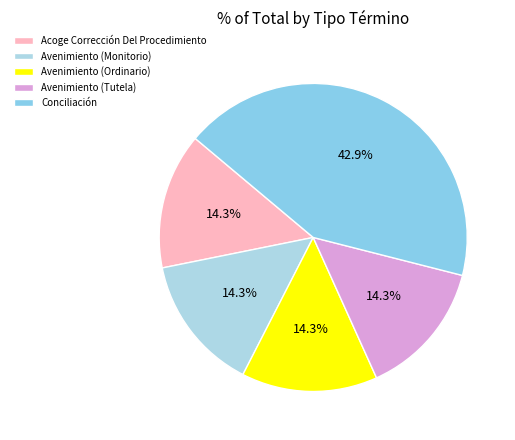

How much of the chart is everything except Conciliación?

57.1%